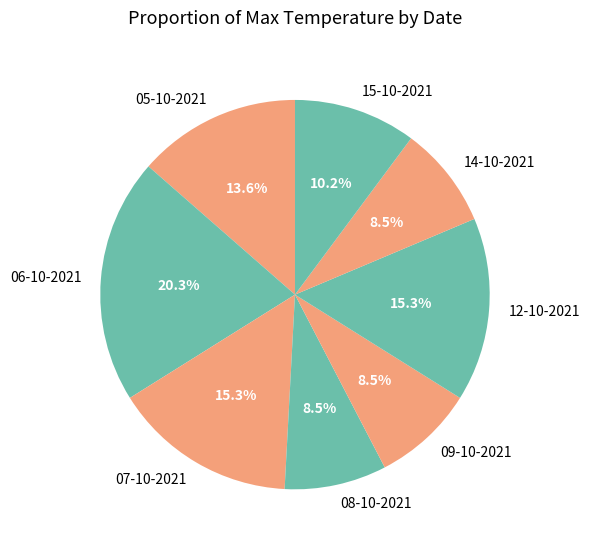

To the nearest percent, what percentage of the pie is 12-10-2021?

15%